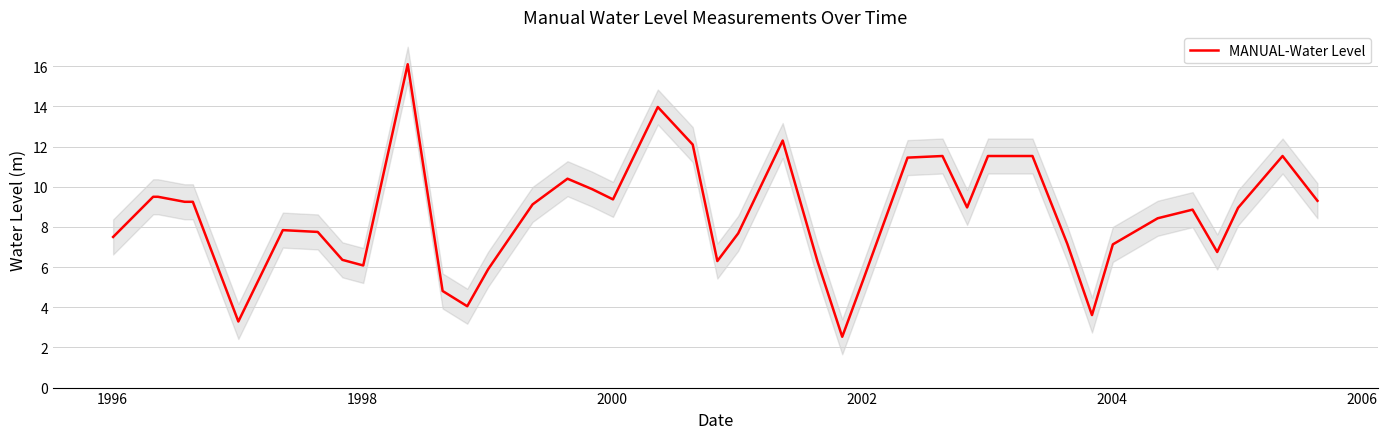

Count the number of values greater than 8.

22